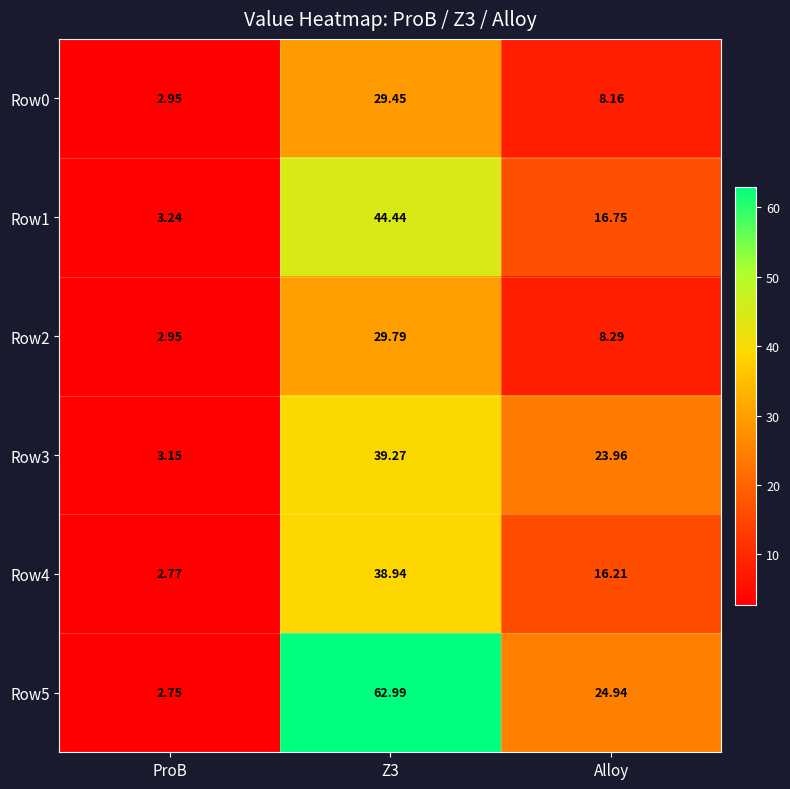

Which category has the lowest value in the Row1 series?

ProB